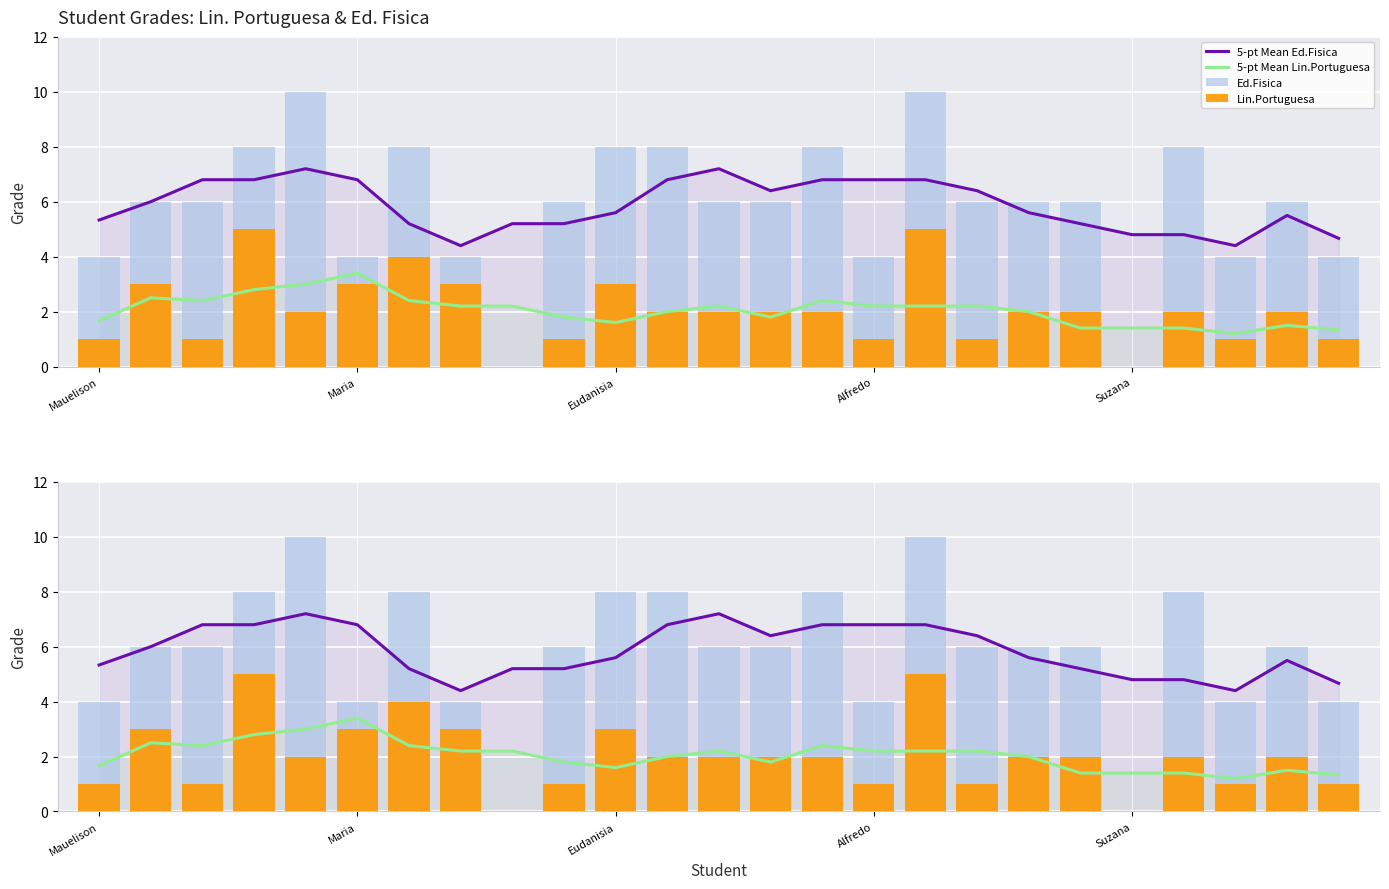

How many distinct data groups are displayed?

4